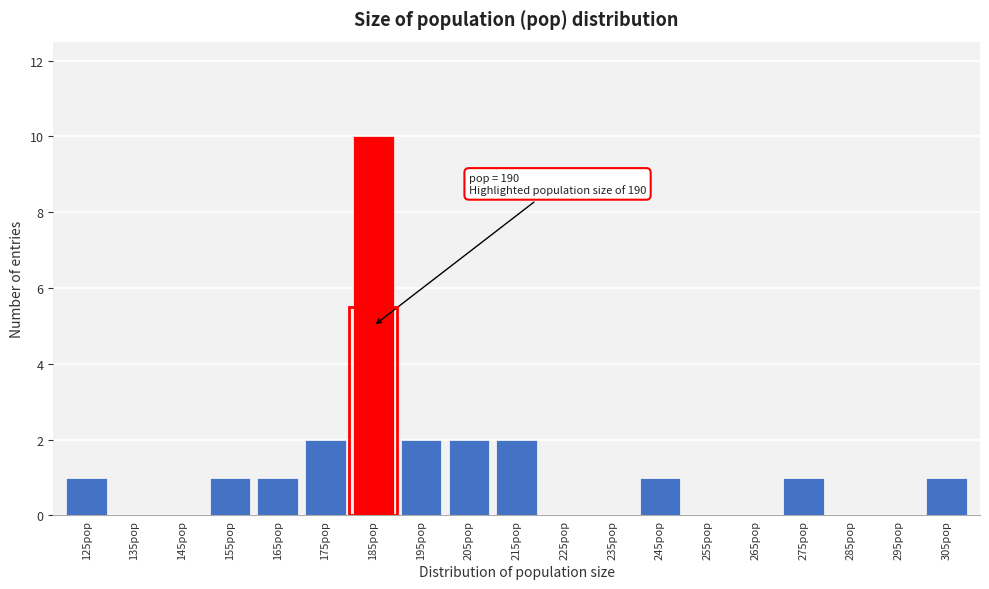

Reading right to left, what are all the values shown in this chart?

305pop=1	295pop=0	285pop=0	275pop=1	265pop=0	255pop=0	245pop=1	235pop=0	225pop=0	215pop=2	205pop=2	195pop=2	185pop=10	175pop=2	165pop=1	155pop=1	145pop=0	135pop=0	125pop=1